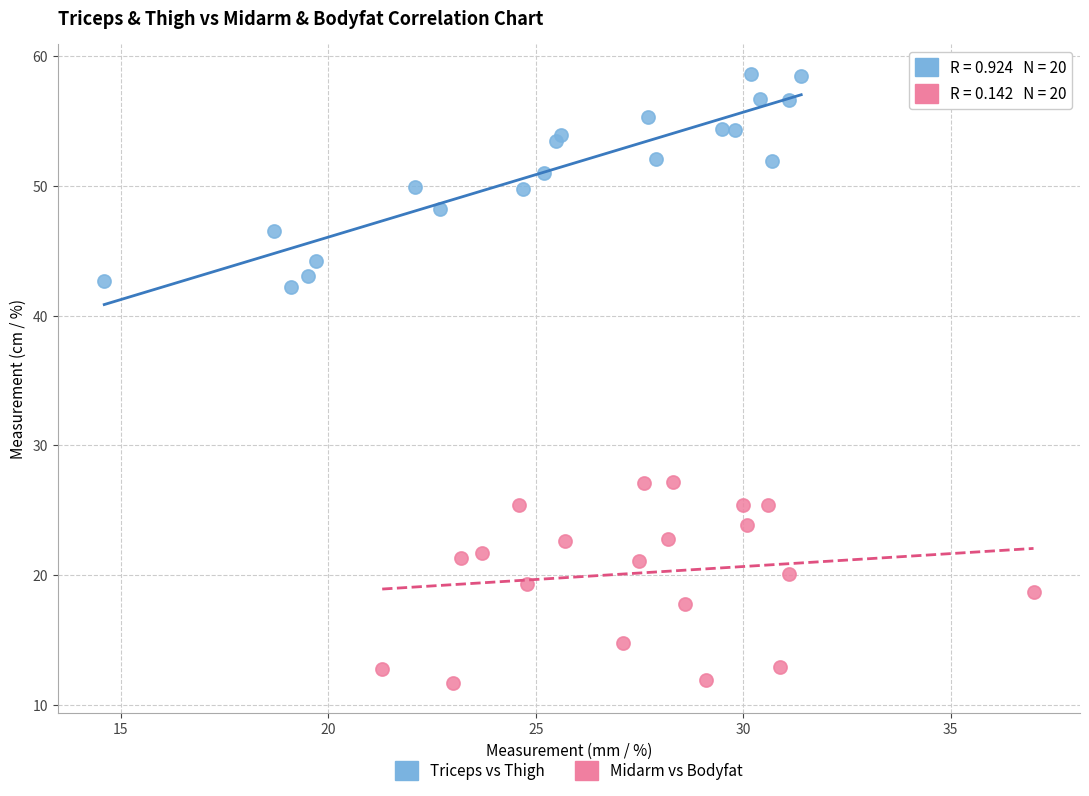

Which series contains the highest Y value?

Triceps vs Thigh